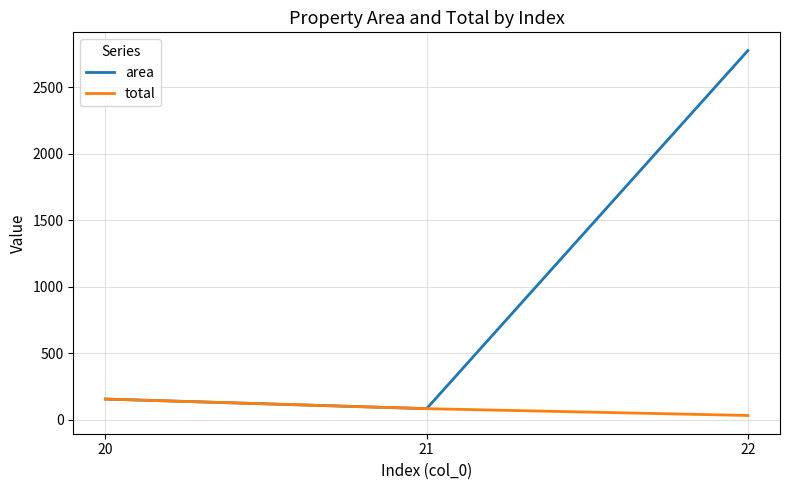

List the labels in order of total value, smallest first.

22, 21, 20